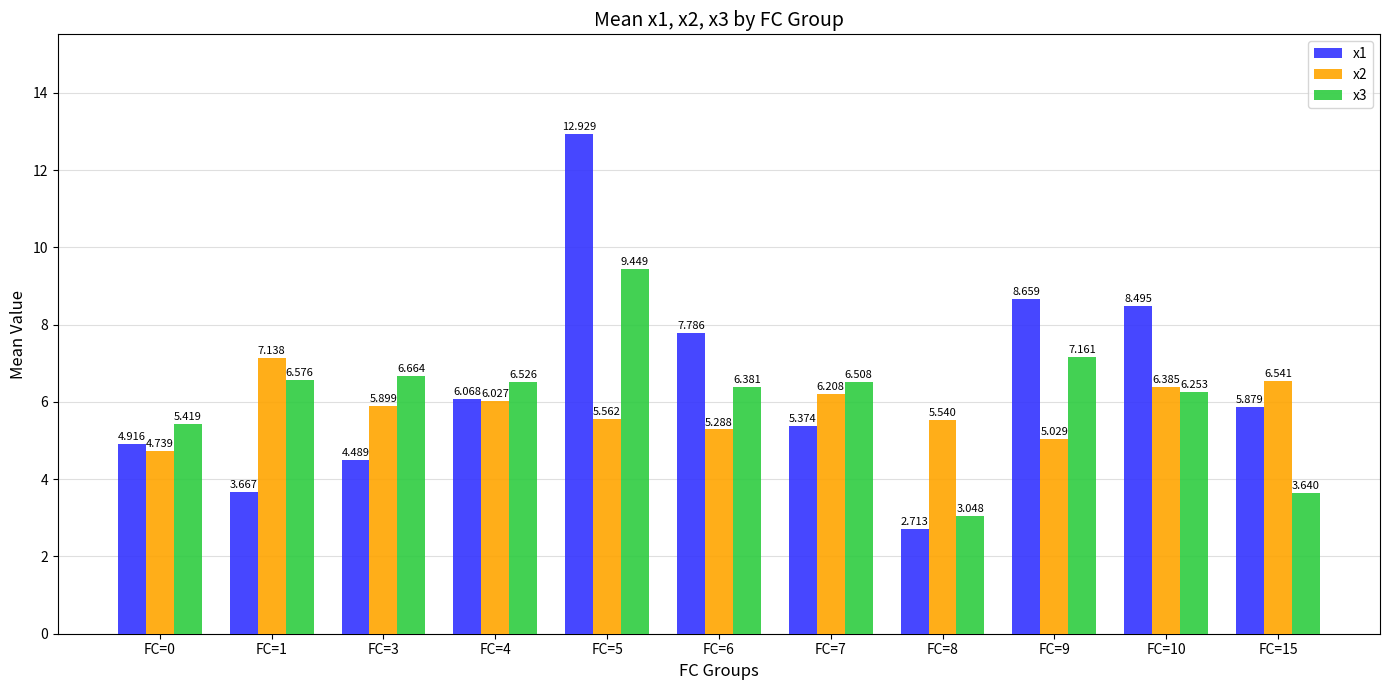

The x1 series shows 3.8 at FC=5. True or false?

False